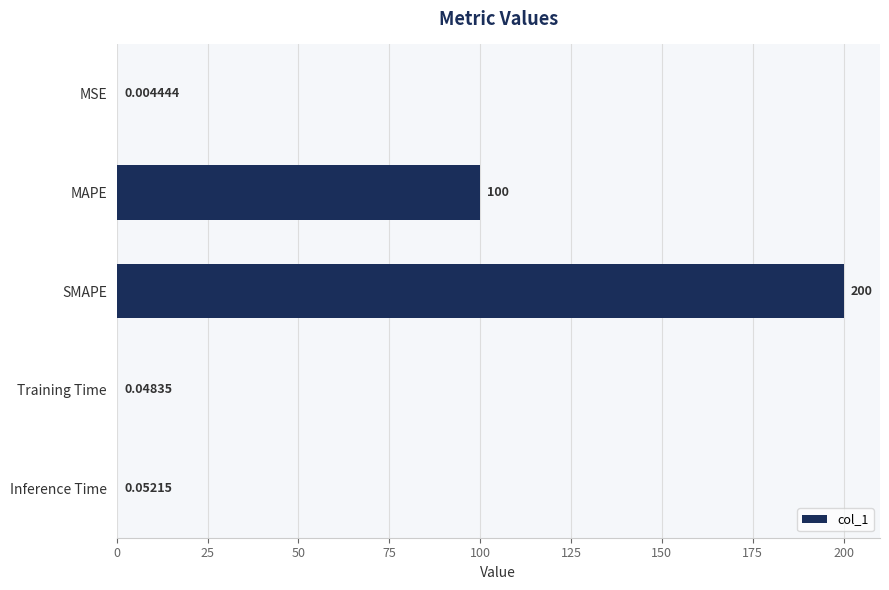

Which category has the highest value across all series?

SMAPE